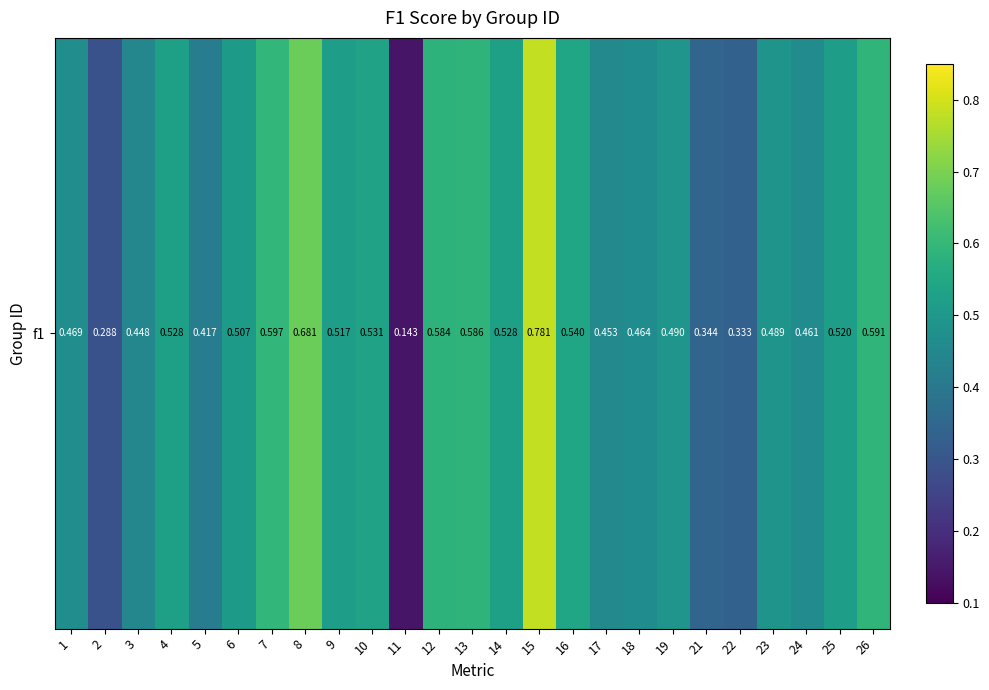

List the labels in order of value, smallest first.

11, 2, 22, 21, 5, 3, 17, 24, 18, 1, 23, 19, 6, 9, 25, 14, 4, 10, 16, 12, 13, 26, 7, 8, 15